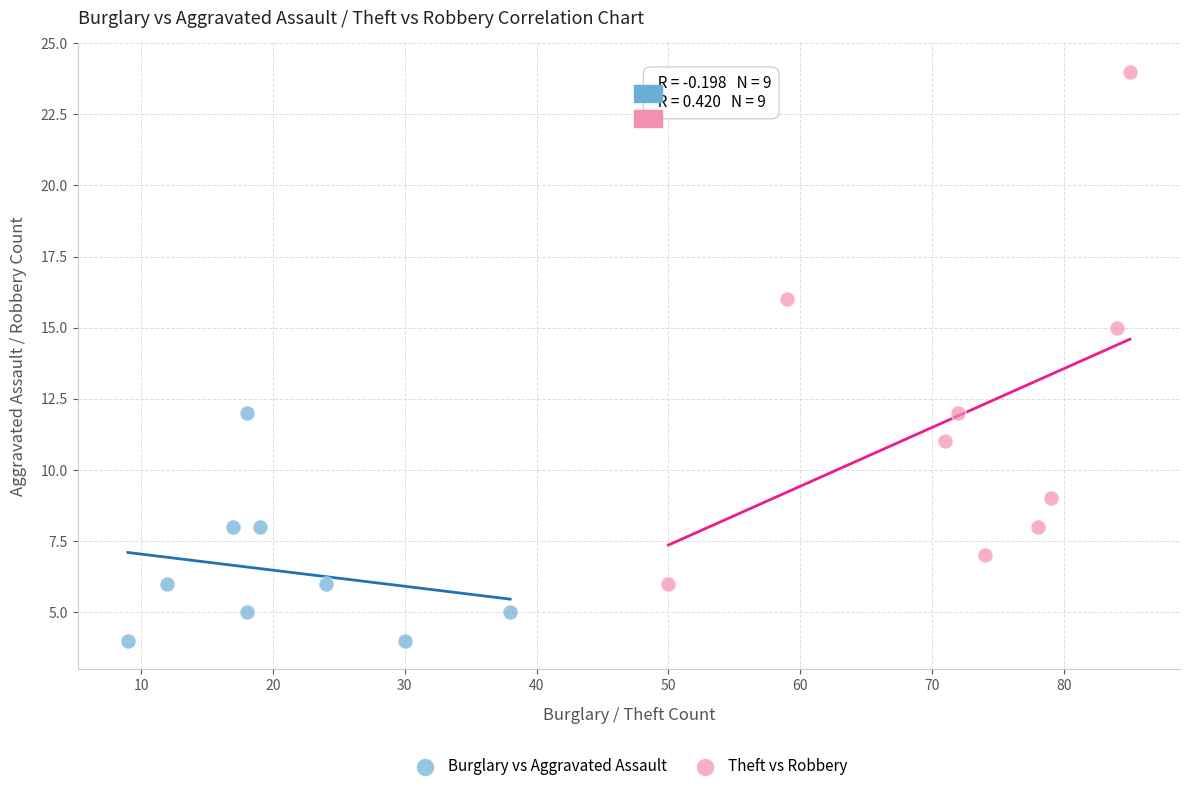

Which series contains the highest Y value?

Theft vs Robbery